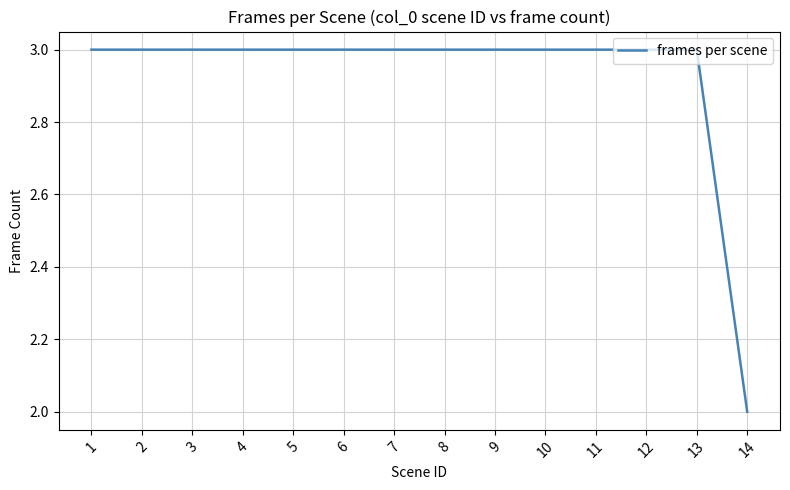

At which category does the chart reach its minimum across all series?

14